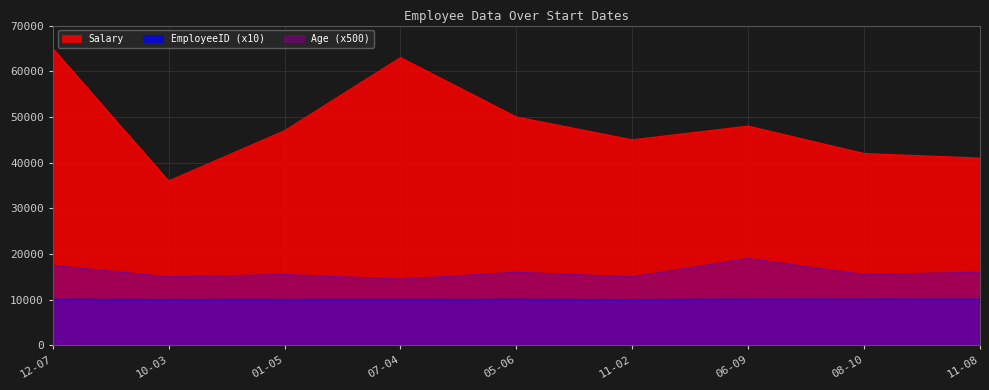

Where does the Salary series first go above 47000?

12-07